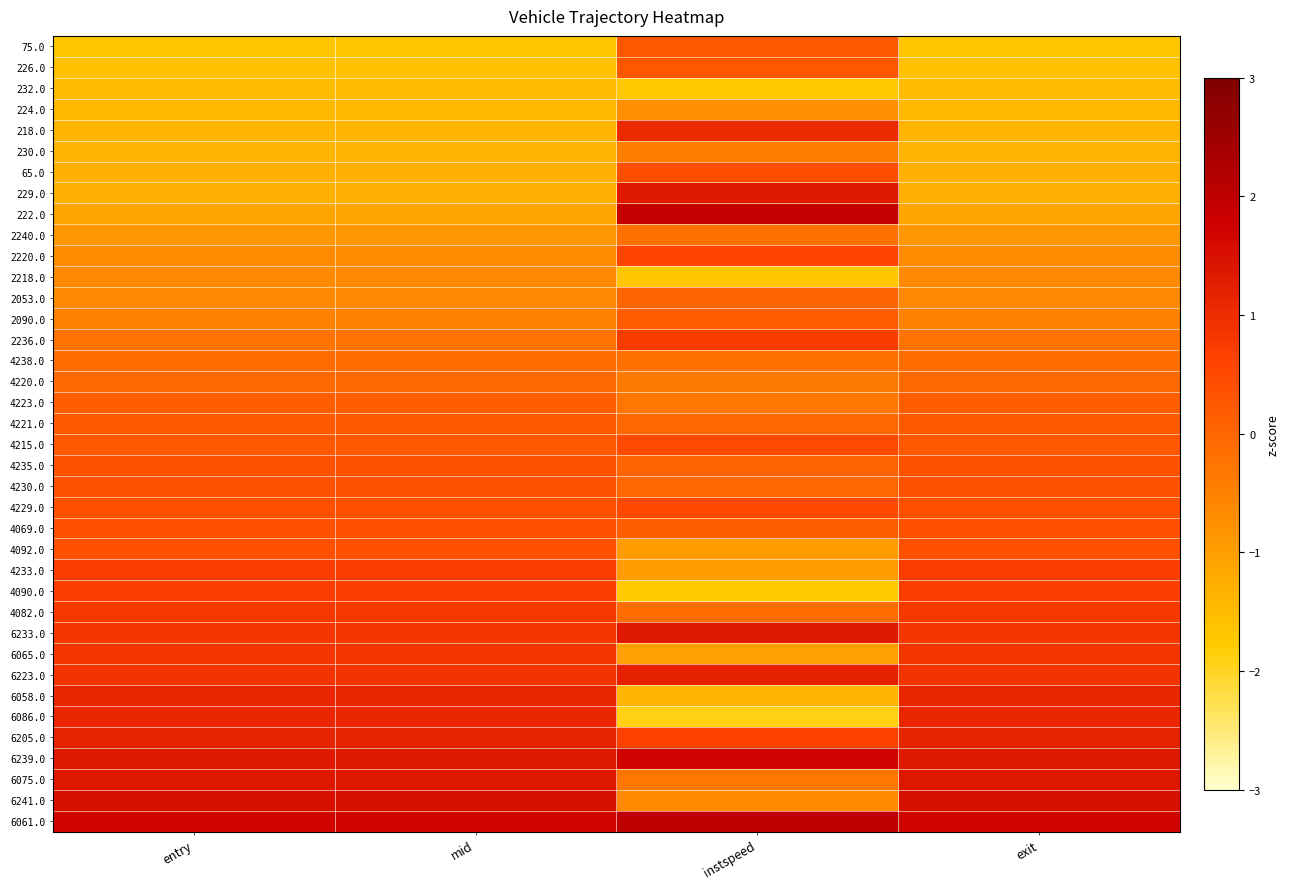

Reading left to right, transcribe all the data shown in this chart.

75.0: entry=-1.7	mid=-1.7	instspeed=0.2	exit=-1.7
226.0: entry=-1.6	mid=-1.6	instspeed=0.3	exit=-1.6
232.0: entry=-1.5	mid=-1.5	instspeed=-1.7	exit=-1.5
224.0: entry=-1.5	mid=-1.5	instspeed=-0.8	exit=-1.5
218.0: entry=-1.4	mid=-1.4	instspeed=1.0	exit=-1.4
230.0: entry=-1.4	mid=-1.4	instspeed=-0.4	exit=-1.4
65.0: entry=-1.3	mid=-1.3	instspeed=0.4	exit=-1.3
229.0: entry=-1.3	mid=-1.3	instspeed=1.3	exit=-1.3
222.0: entry=-1.1	mid=-1.1	instspeed=1.9	exit=-1.1
2240.0: entry=-0.9	mid=-0.9	instspeed=-0.2	exit=-0.9
2220.0: entry=-0.7	mid=-0.7	instspeed=0.6	exit=-0.7
2218.0: entry=-0.6	mid=-0.6	instspeed=-1.7	exit=-0.6
2053.0: entry=-0.6	mid=-0.6	instspeed=0.0	exit=-0.6
2090.0: entry=-0.5	mid=-0.5	instspeed=0.2	exit=-0.5
2236.0: entry=-0.3	mid=-0.3	instspeed=0.7	exit=-0.3
4238.0: entry=-0.1	mid=-0.1	instspeed=-0.2	exit=-0.1
4220.0: entry=-0.1	mid=-0.1	instspeed=-0.4	exit=-0.1
4223.0: entry=0.2	mid=0.2	instspeed=-0.3	exit=0.2
4221.0: entry=0.2	mid=0.2	instspeed=-0.0	exit=0.2
4215.0: entry=0.2	mid=0.2	instspeed=0.5	exit=0.2
4235.0: entry=0.3	mid=0.3	instspeed=0.0	exit=0.3
4230.0: entry=0.3	mid=0.3	instspeed=-0.0	exit=0.3
4229.0: entry=0.4	mid=0.4	instspeed=0.5	exit=0.4
4069.0: entry=0.4	mid=0.4	instspeed=0.1	exit=0.4
4092.0: entry=0.4	mid=0.4	instspeed=-1.0	exit=0.4
4233.0: entry=0.7	mid=0.7	instspeed=-0.9	exit=0.7
4090.0: entry=0.7	mid=0.7	instspeed=-1.8	exit=0.7
4082.0: entry=0.8	mid=0.8	instspeed=-0.1	exit=0.8
6233.0: entry=0.8	mid=0.8	instspeed=1.3	exit=0.8
6065.0: entry=0.8	mid=0.8	instspeed=-1.0	exit=0.8
6223.0: entry=0.9	mid=0.9	instspeed=1.2	exit=0.9
6058.0: entry=1.1	mid=1.1	instspeed=-1.4	exit=1.1
6086.0: entry=1.1	mid=1.1	instspeed=-1.9	exit=1.1
6205.0: entry=1.2	mid=1.2	instspeed=0.7	exit=1.2
6239.0: entry=1.3	mid=1.3	instspeed=1.7	exit=1.3
6075.0: entry=1.4	mid=1.4	instspeed=-0.3	exit=1.4
6241.0: entry=1.5	mid=1.5	instspeed=-0.6	exit=1.5
6061.0: entry=1.7	mid=1.7	instspeed=2.0	exit=1.7